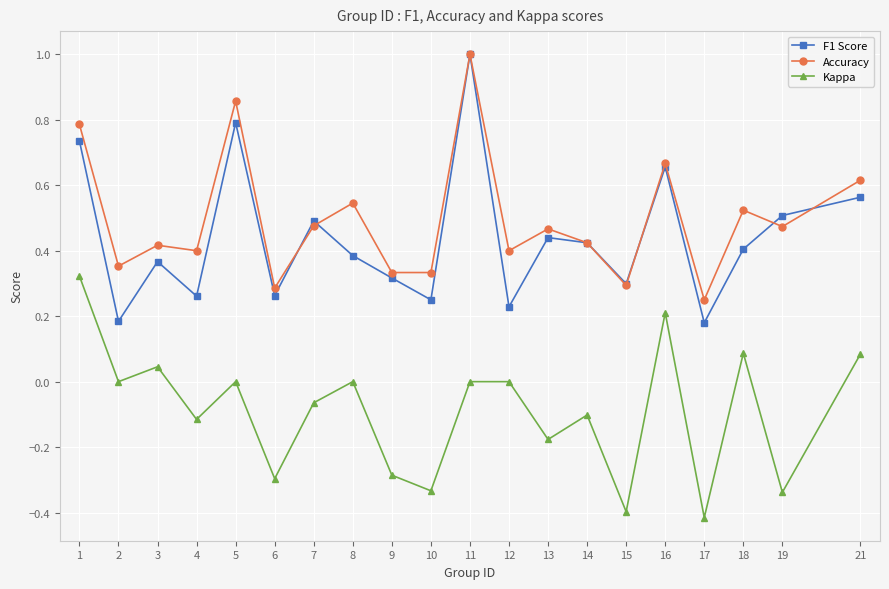

At 18, list the series in order from largest to smallest.

Accuracy, F1 Score, Kappa